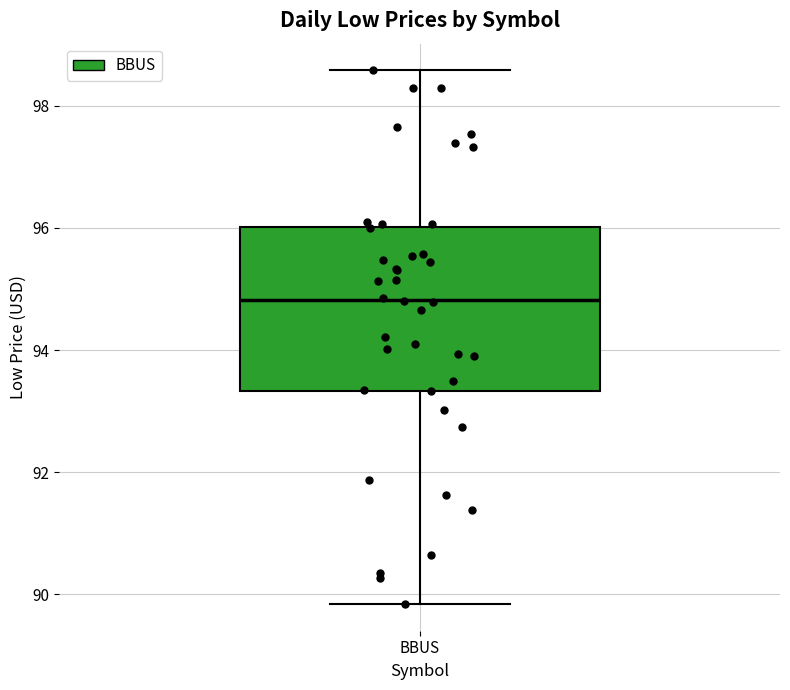

Read this box plot against the y-axis: the position of the median line, the range covered by the box, and the ends of both whiskers. The values are not printed on the chart, so give them approximately, as read against the axis.

median 94.8, box 93.4 to 96.0, whiskers 89.8 to 98.6